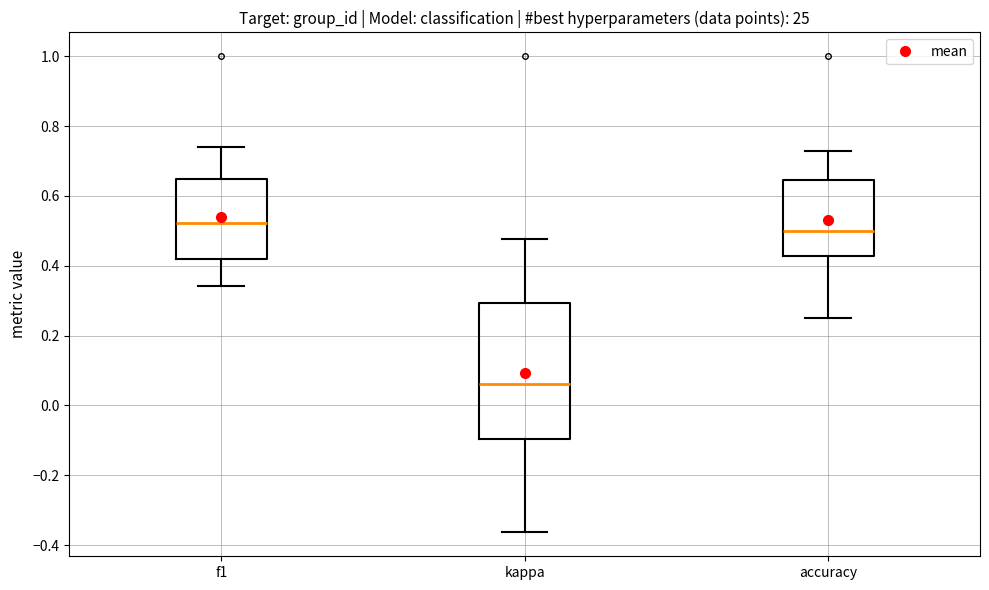

Reading left to right, read every box against the y-axis: the position of its median line, the range the box covers, and the ends of its whiskers. The values are not printed on the chart, so give them approximately, as read against the axis.

f1: median 0.52, box 0.42 to 0.64, whiskers 0.34 to 0.74
kappa: median 0.06, box -0.10 to 0.30, whiskers -0.36 to 0.48
accuracy: median 0.50, box 0.42 to 0.64, whiskers 0.26 to 0.72